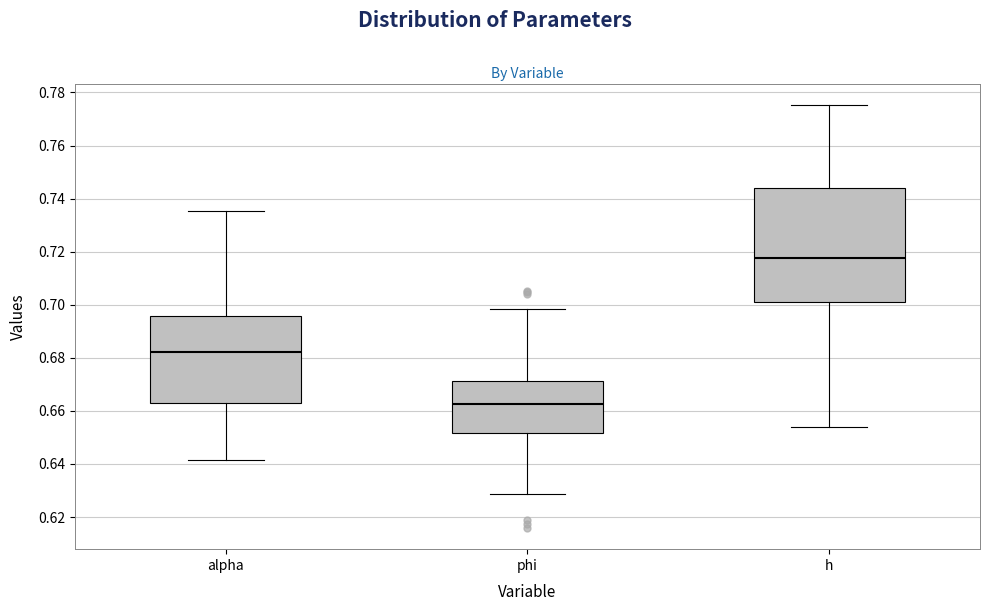

Which box's median line is the lowest?

phi